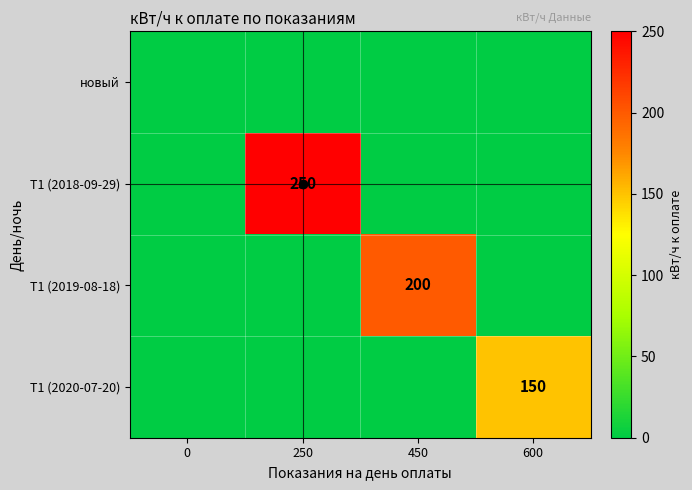

What is the difference between the highest and lowest values at 600?

150